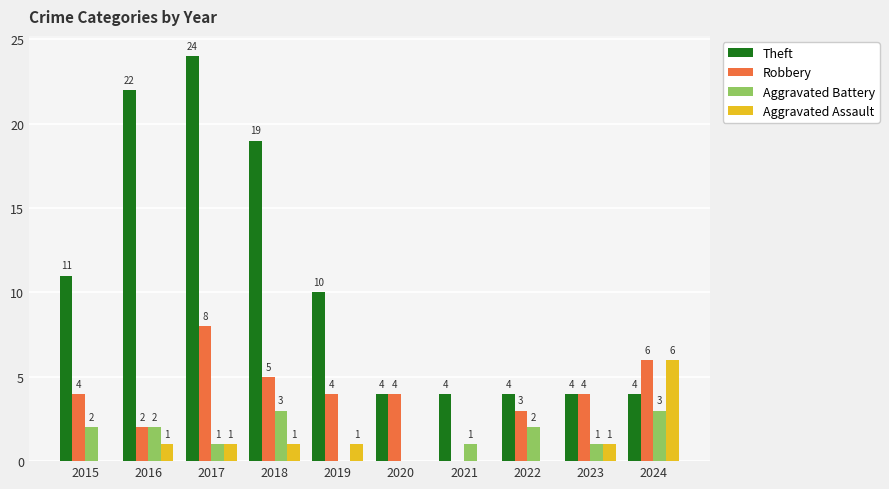

At which label does Robbery reach its peak?

2017